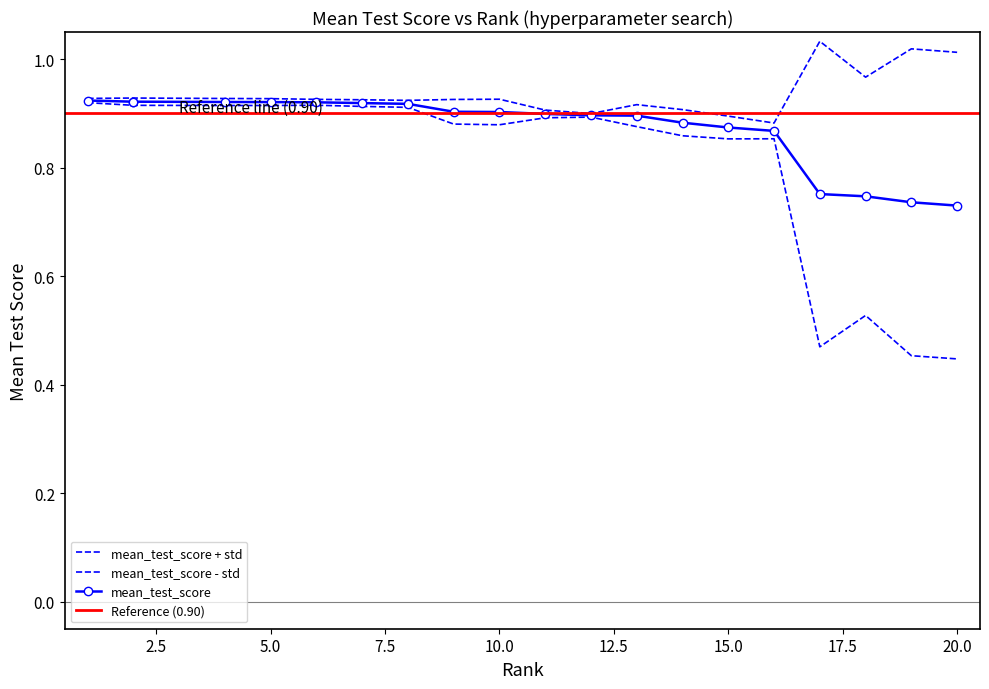

What is the difference between the maximum and minimum values in the mean_test_score series?

0.2